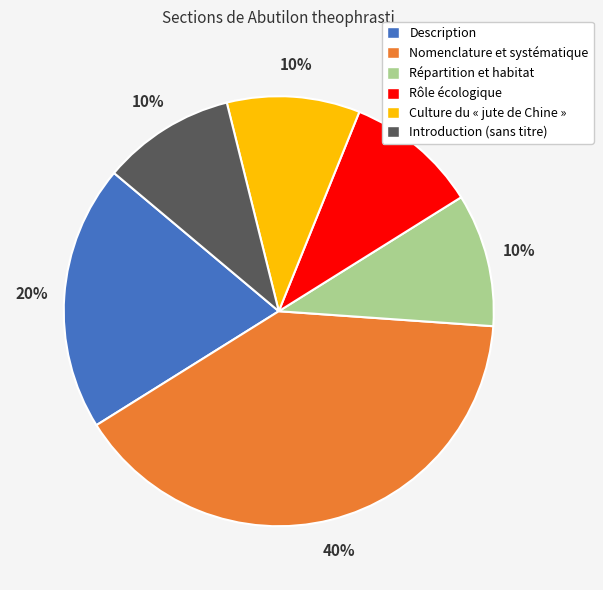

Does any single category account for the majority?

No